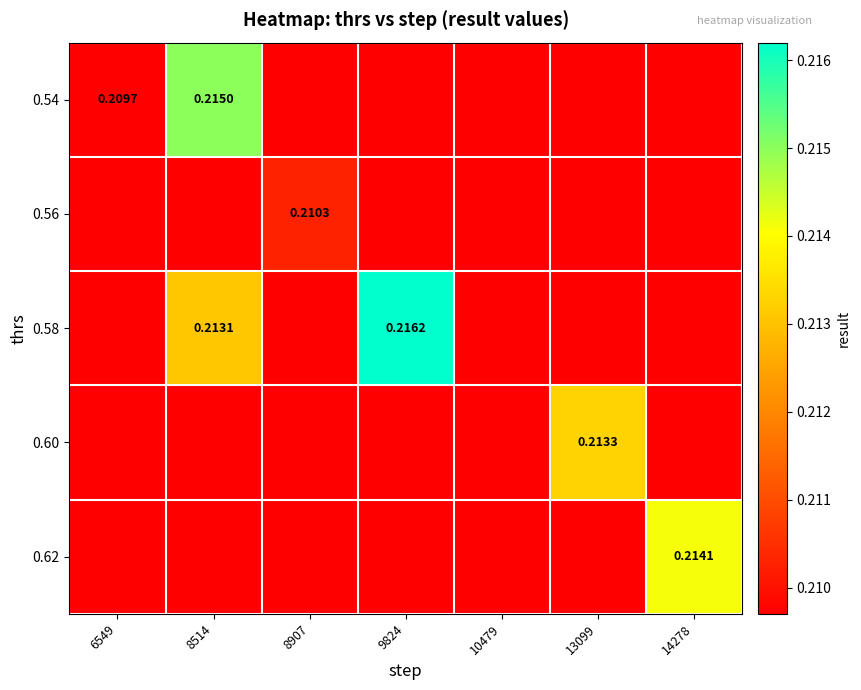

The 0.56 series shows 0.2 at 8907. True or false?

True